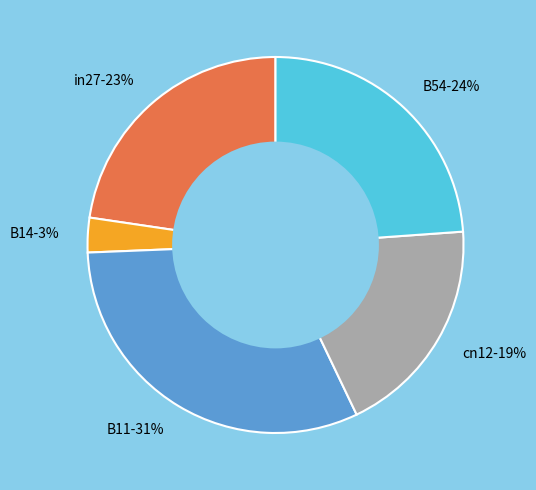

What is the largest slice in the pie chart?

B11